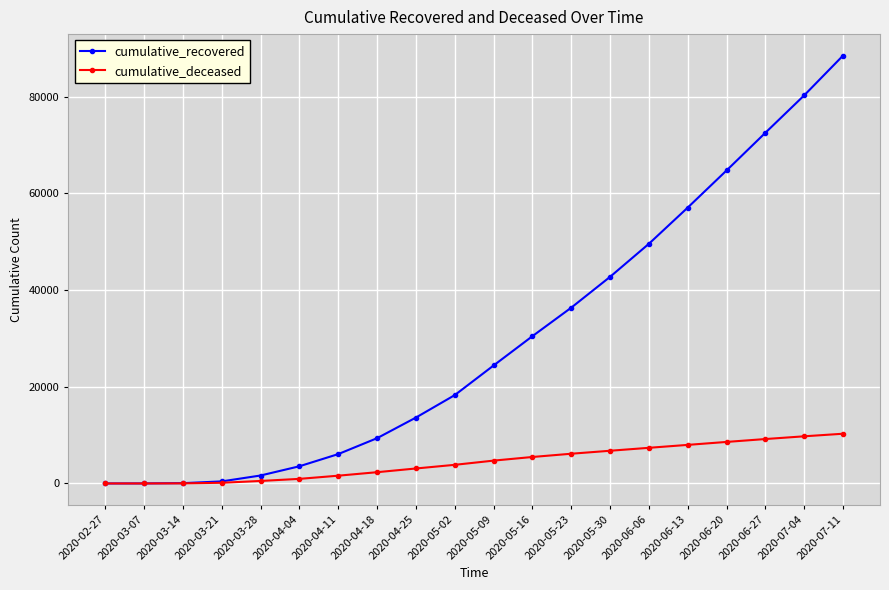

True or false: cumulative_recovered has a value of 18268 at 2020-05-02.

True